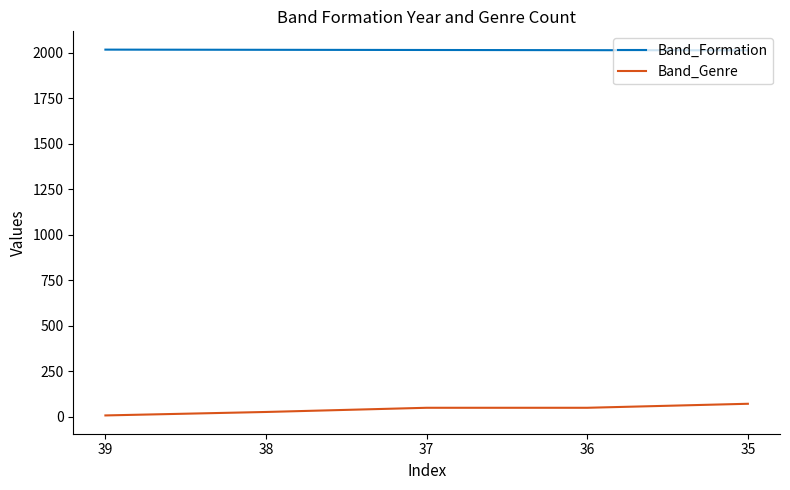

At 35, list the series in order from largest to smallest.

Band_Formation, Band_Genre